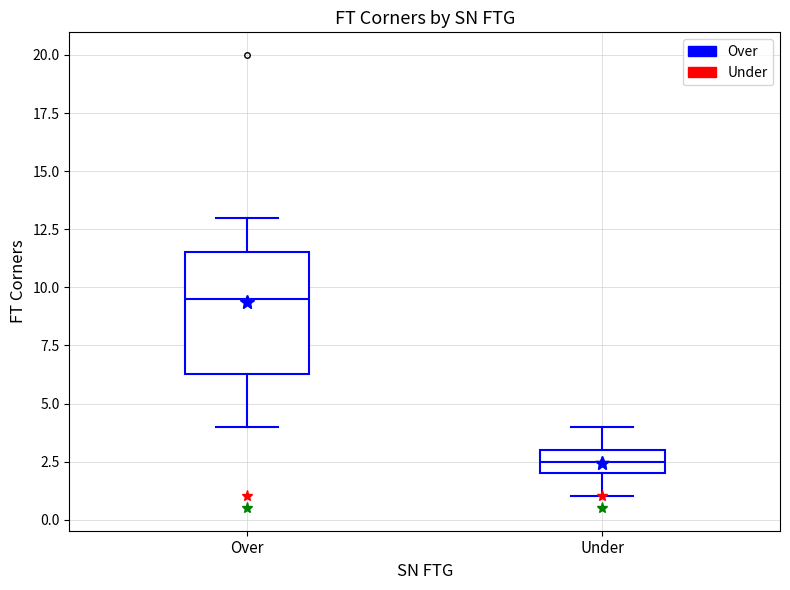

Where does the upper whisker of the box for Under end on the y-axis? The values are not printed on the chart, so give them approximately, as read against the axis.

4.0